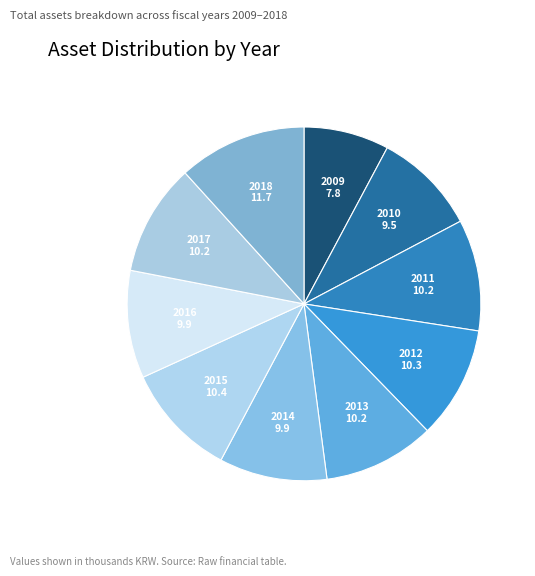

What is the ratio of the value at 2010 to the value at 2014?

1.0